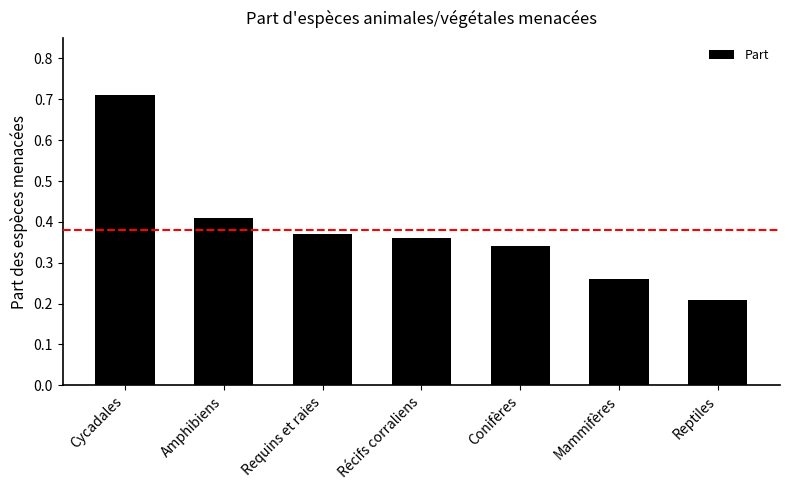

Count the values in the range 0 to 1.

7